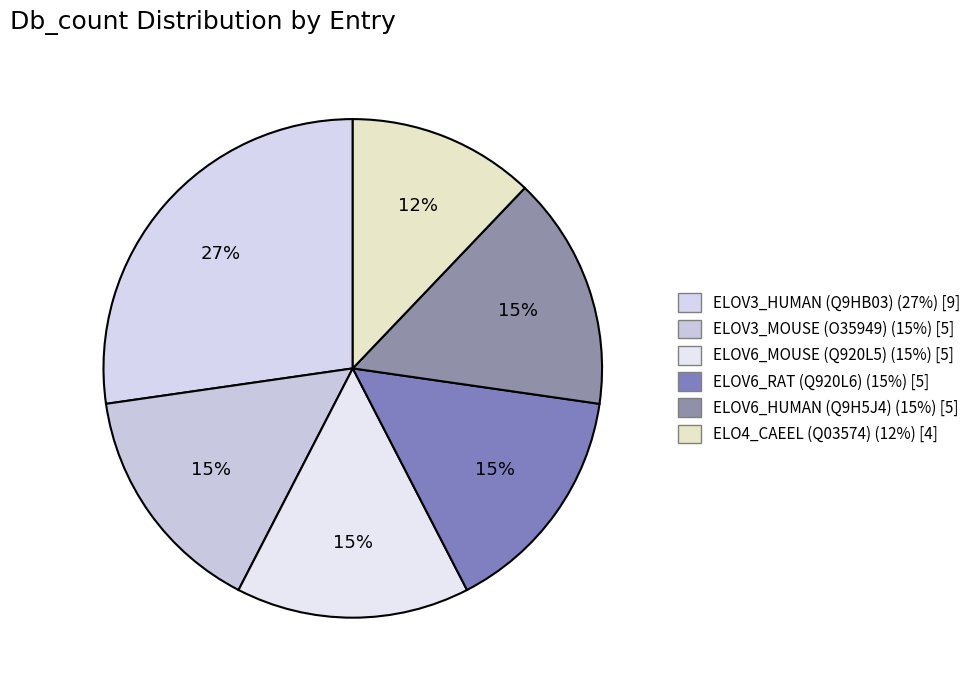

To the nearest percent, what is the combined percentage of ELOV3_MOUSE (O35949) and ELO4_CAEEL (Q03574)?

27%